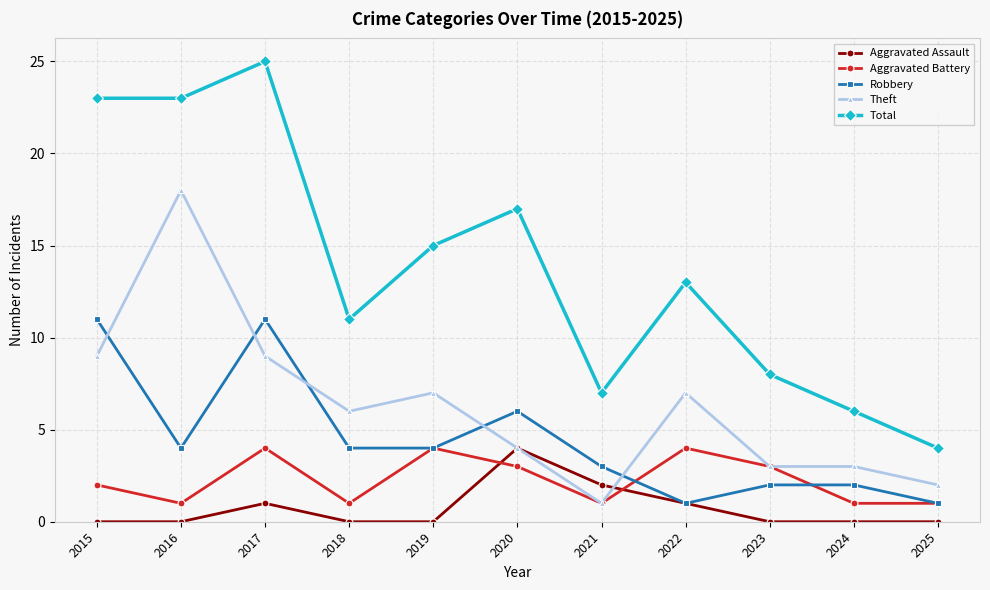

What is the average value of the Theft series?

6